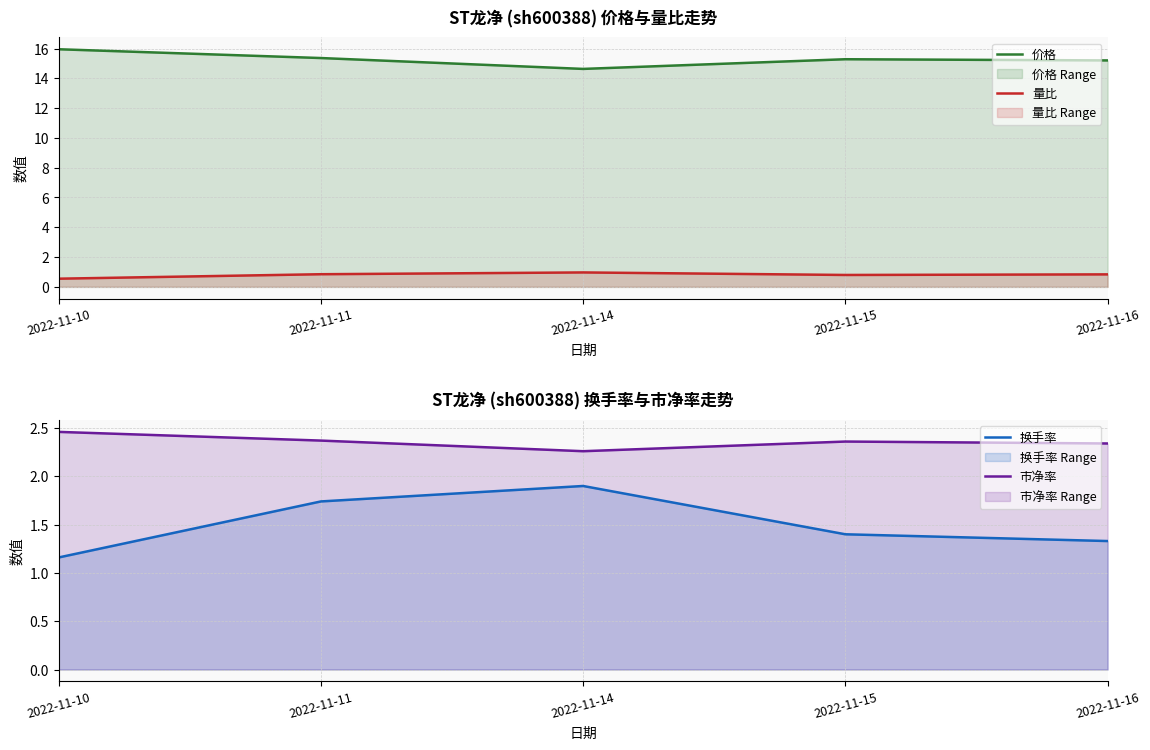

What is the spread (max minus min) of values at 2022-11-16?

14.4